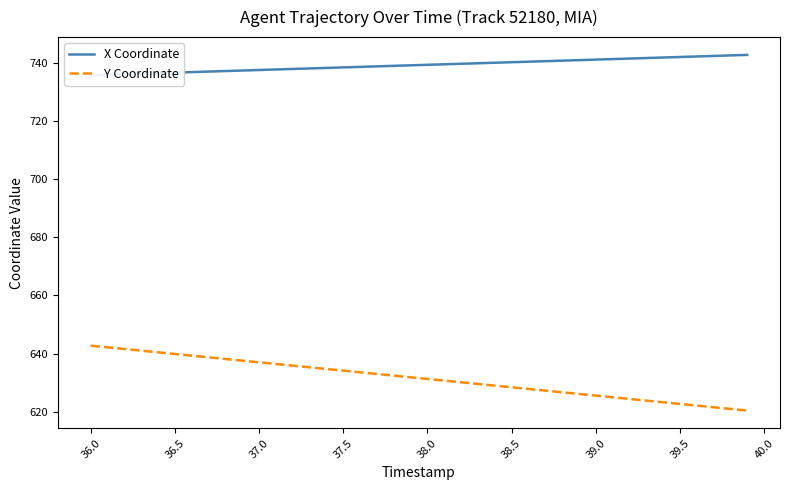

Reading left to right, list all the values displayed in this chart.

X Coordinate: 735.7	735.8	736.0	736.2	736.4	736.6	736.7	736.9	737.1	737.3	737.5	737.6	737.8	738.0	738.2	738.4	738.5	738.7	738.9	739.1	739.2	739.4	739.6	739.8	740.0	740.1	740.3	740.5	740.7	740.9	741.0	741.2	741.4	741.6	741.8	741.9	742.1	742.3	742.5	742.7
Y Coordinate: 642.7	642.1	641.6	641.0	640.4	639.8	639.3	638.7	638.1	637.6	637.0	636.4	635.8	635.3	634.7	634.1	633.6	633.0	632.4	631.8	631.3	630.7	630.1	629.5	629.0	628.4	627.8	627.3	626.7	626.1	625.5	625.0	624.4	623.8	623.3	622.7	622.1	621.5	621.0	620.4